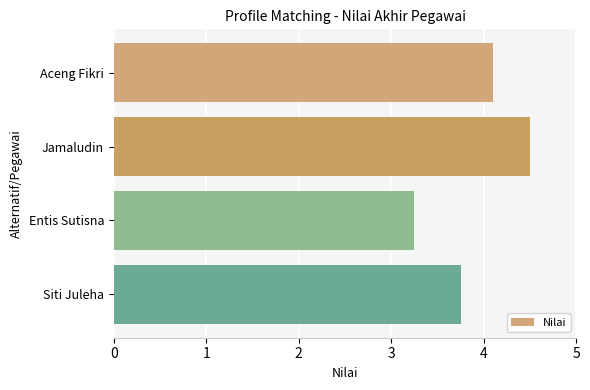

Approximately how many times larger is the value at Siti Juleha compared to Entis Sutisna?

1.2